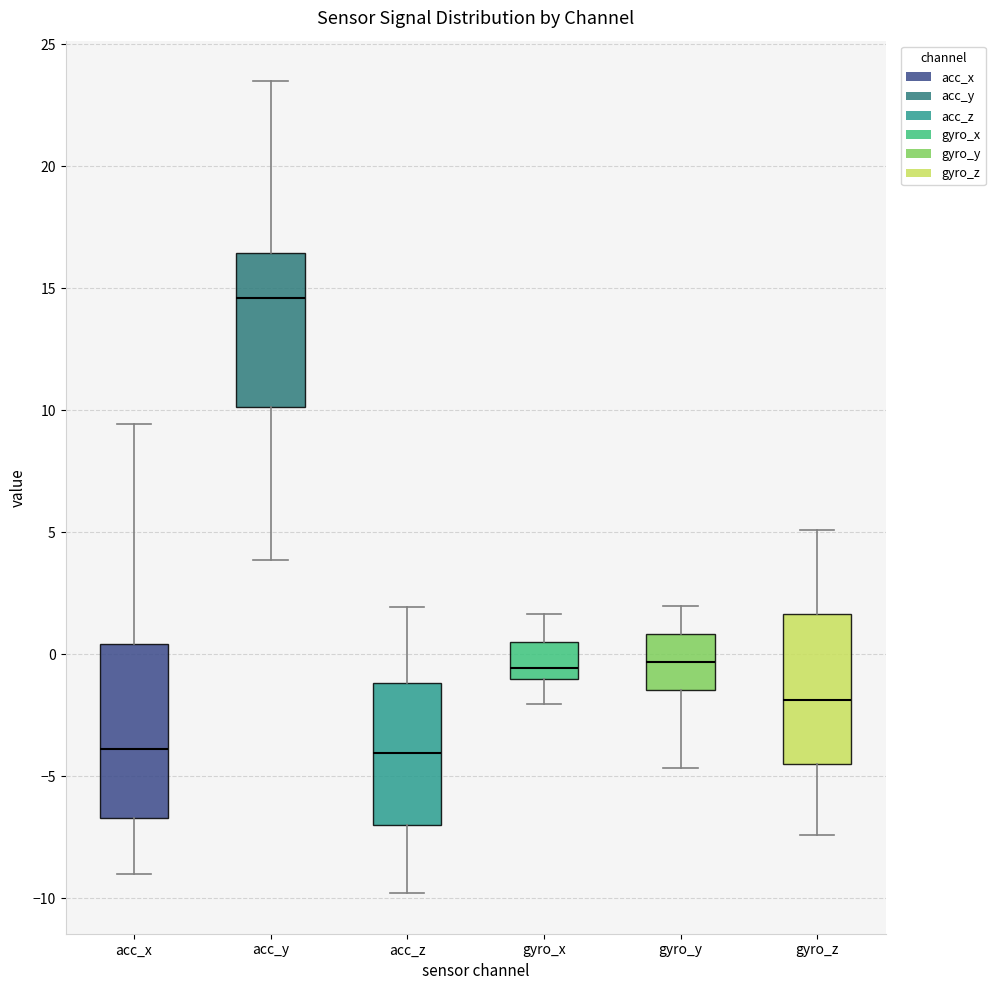

Reading left to right, read every box against the y-axis: the position of its median line, the range the box covers, and the ends of its whiskers. The values are not printed on the chart, so give them approximately, as read against the axis.

acc_x: median -4.0, box -6.5 to 0.5, whiskers -9.0 to 9.5
acc_y: median 14.5, box 10.0 to 16.5, whiskers 4.0 to 23.5
acc_z: median -4.0, box -7.0 to -1.0, whiskers -10.0 to 2.0
gyro_x: median -0.5, box -1.0 to 0.5, whiskers -2.0 to 1.5
gyro_y: median -0.5, box -1.5 to 1.0, whiskers -4.5 to 2.0
gyro_z: median -2.0, box -4.5 to 1.5, whiskers -7.5 to 5.0